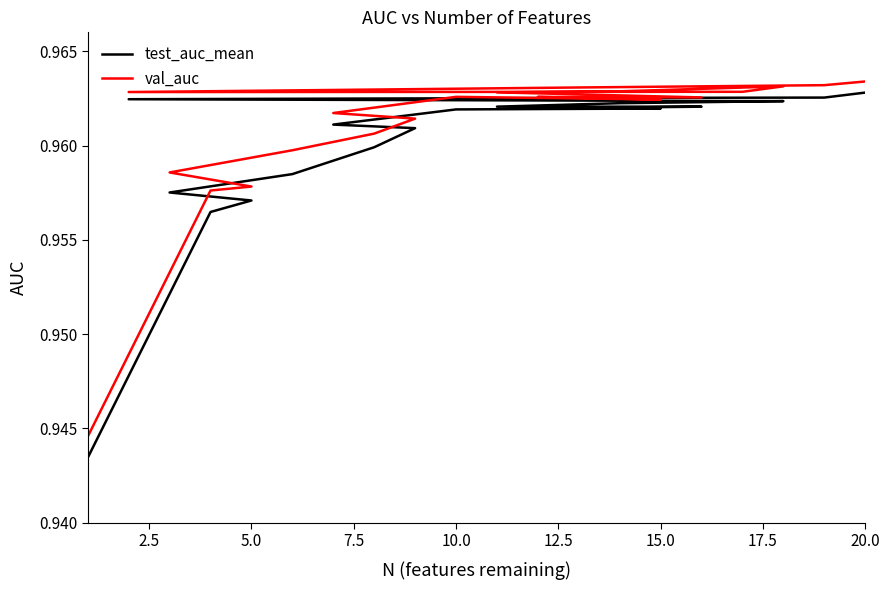

The val_auc series shows 1.4 at 14. True or false?

False